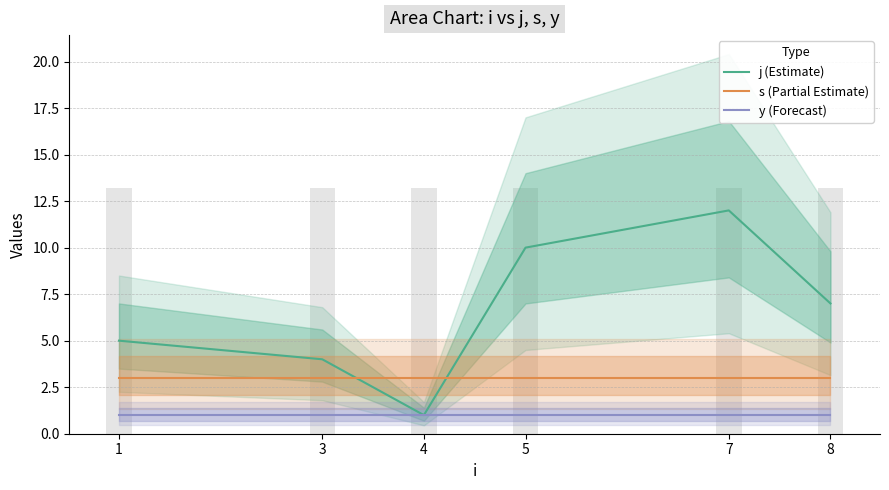

How many distinct data groups are displayed?

3